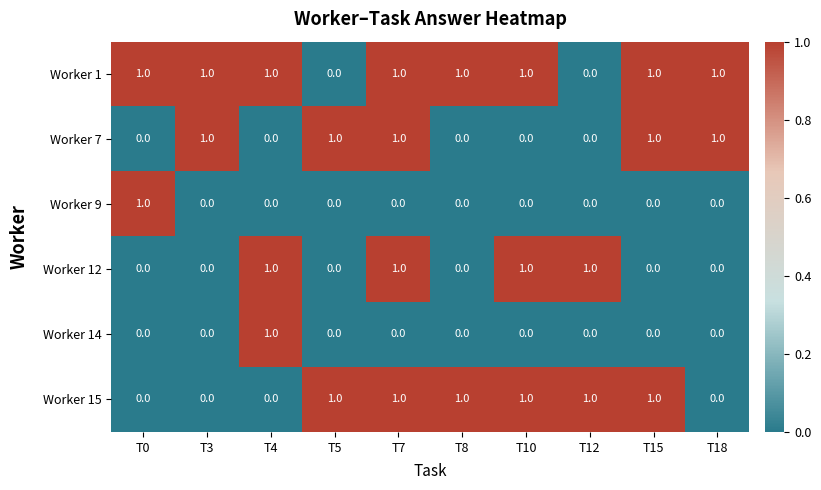

What is the sum of all Worker 7 values?

5